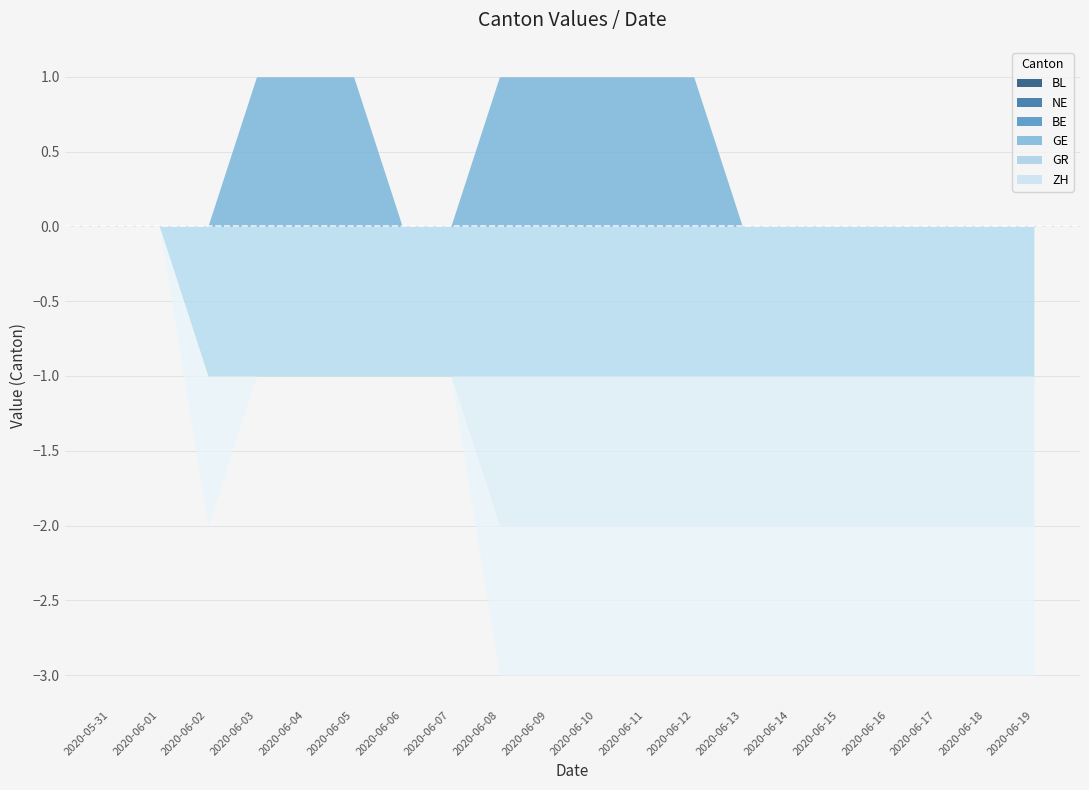

True or false: BE has more than 2 points higher than both neighbors.

False